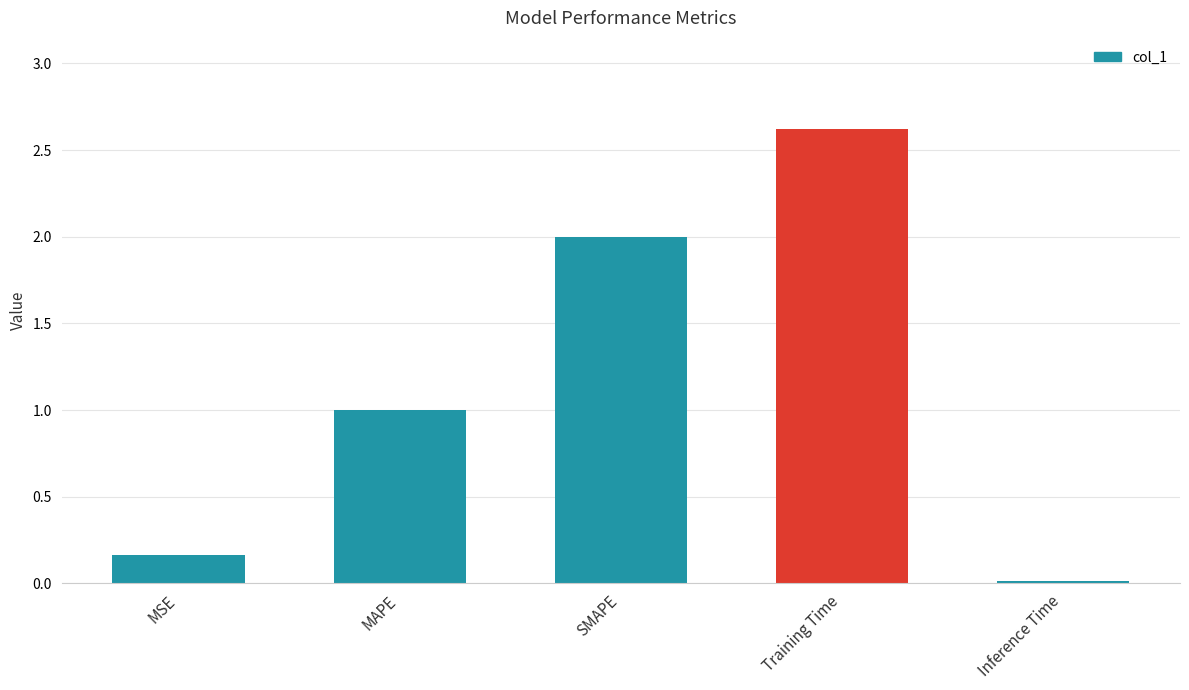

Which has a higher value, SMAPE or MAPE?

SMAPE